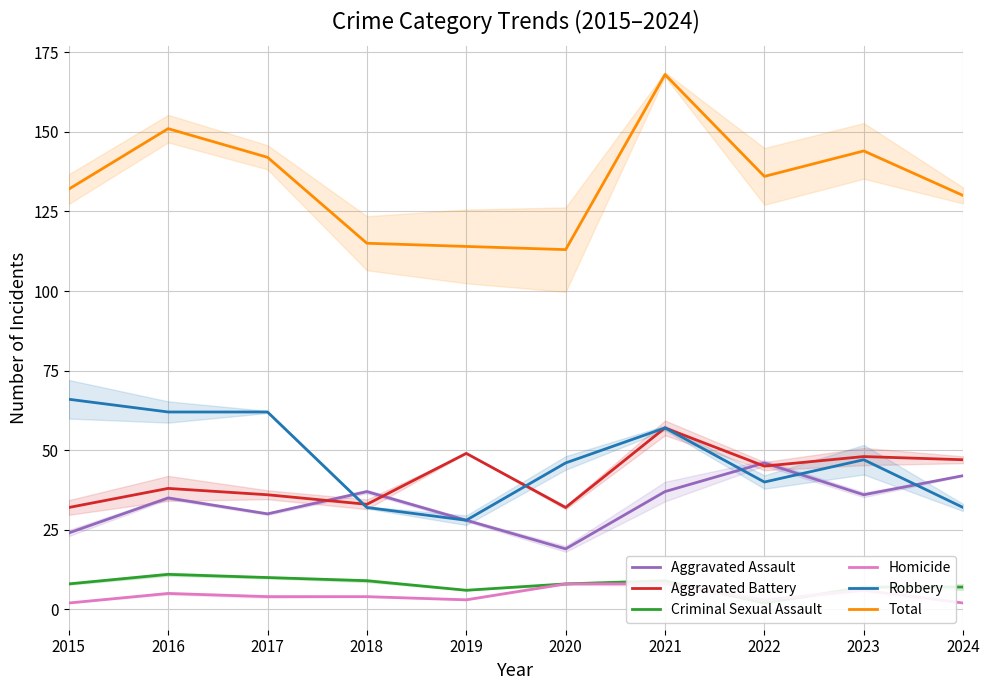

What is the value of the Criminal Sexual Assault point at the 1st from the left?

8